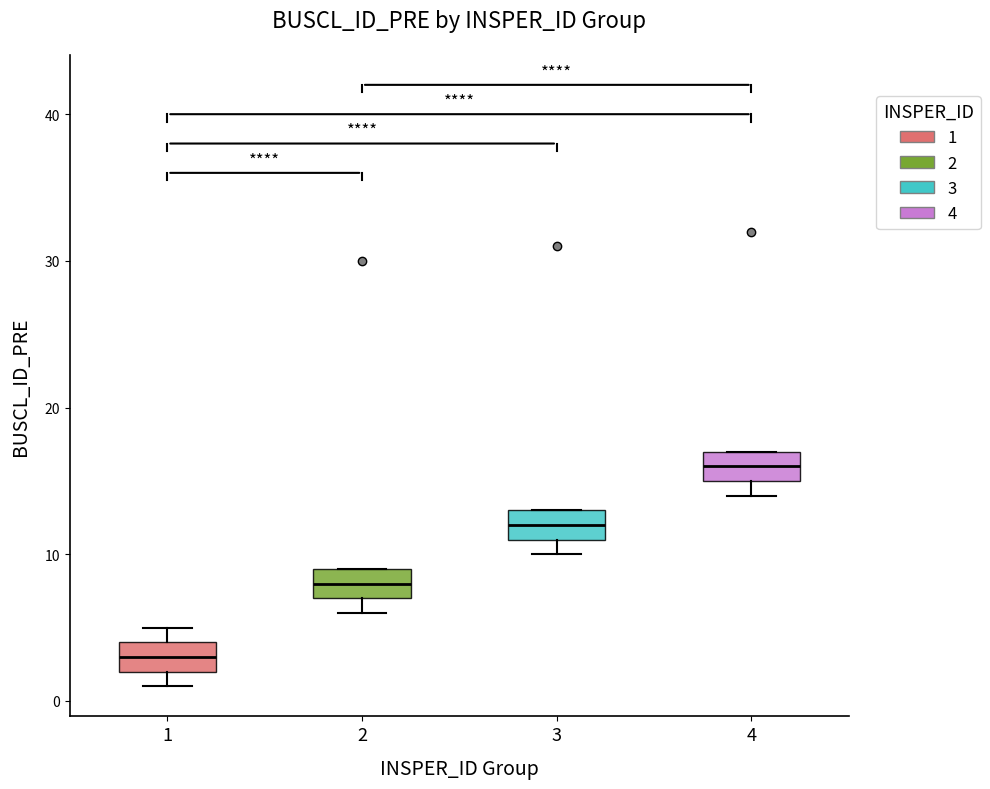

Reading left to right, read every box against the y-axis: the position of its median line, the range the box covers, and the ends of its whiskers. The values are not printed on the chart, so give them approximately, as read against the axis.

1: median 3, box 2 to 4, whiskers 1 to 5
2: median 8, box 7 to 9, whiskers 6 to 9
3: median 12, box 11 to 13, whiskers 10 to 13
4: median 16, box 15 to 17, whiskers 14 to 17